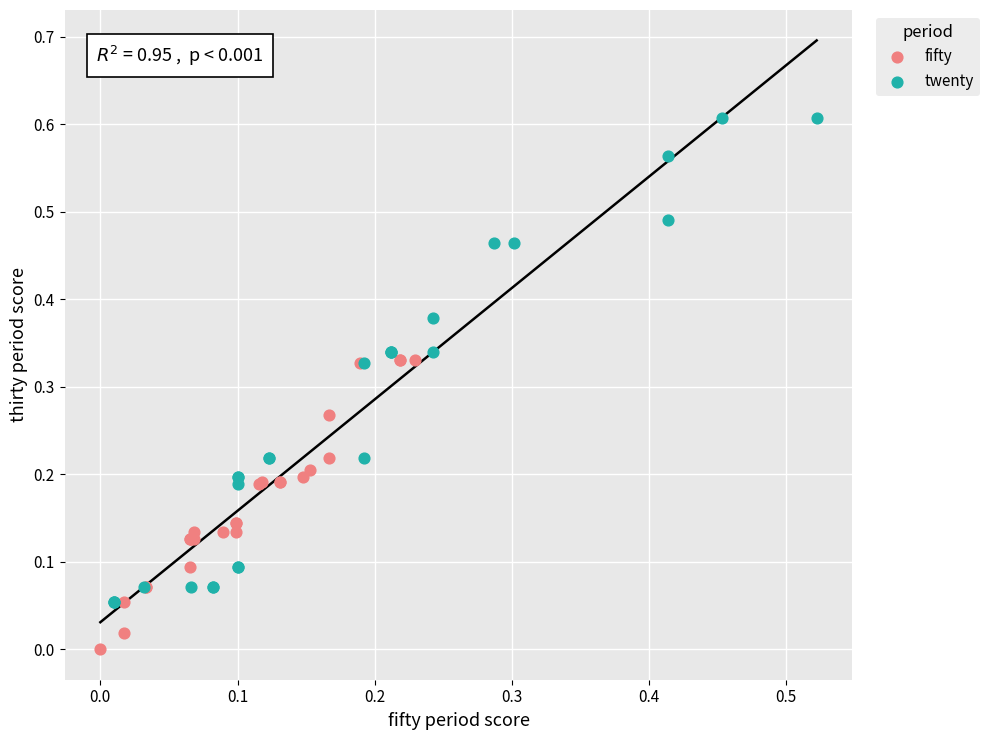

Which series has the largest Y range (max minus min)?

twenty